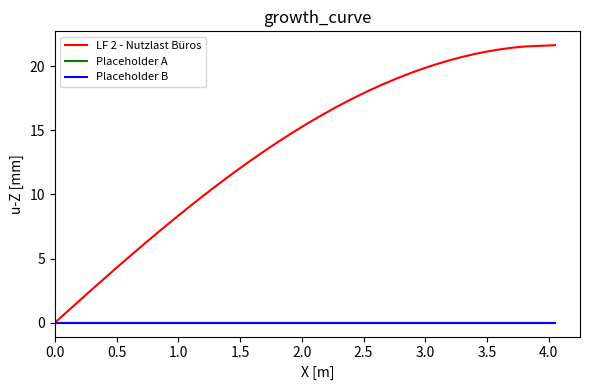

Does the chart have visible grid lines?

No